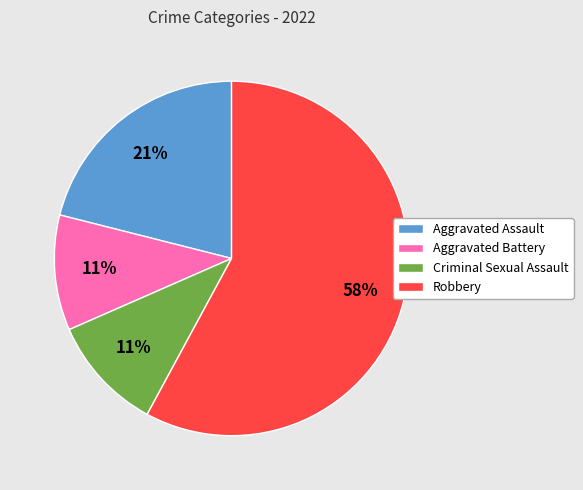

What is the largest slice in the pie chart?

Robbery